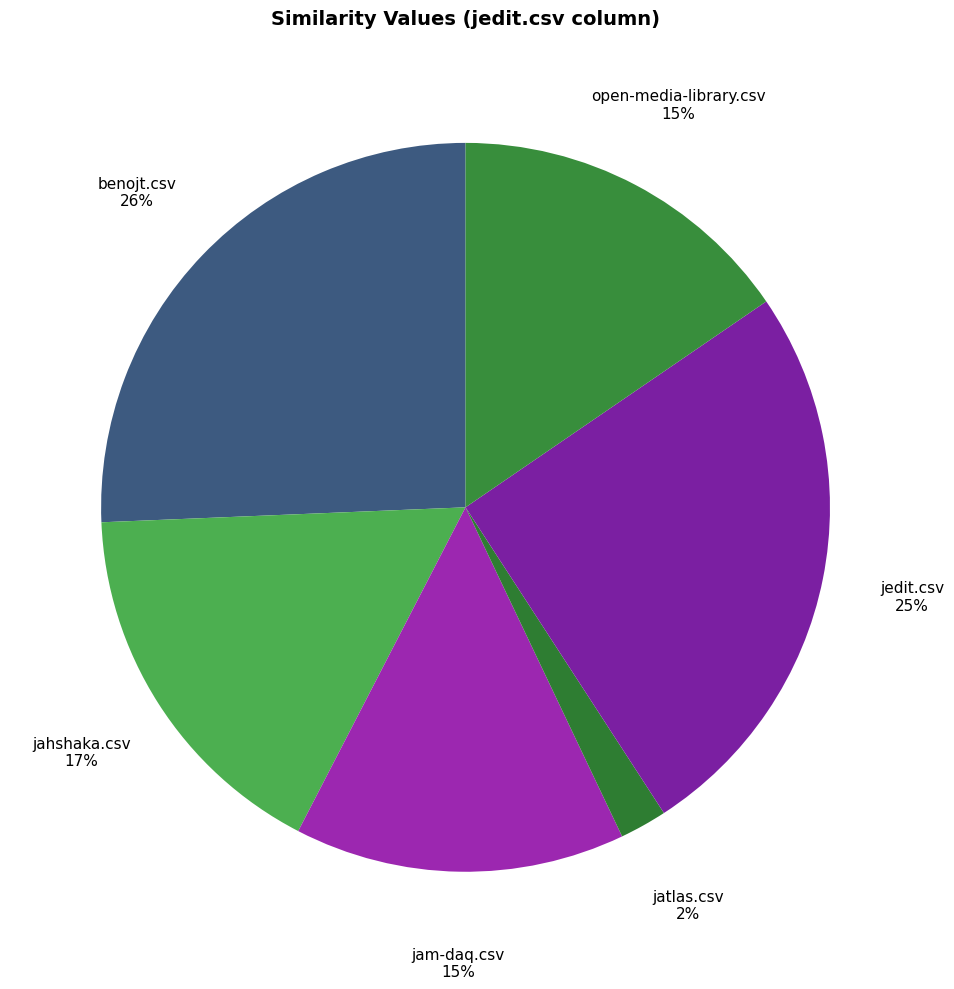

Which category has the smallest portion of the pie?

jatlas.csv